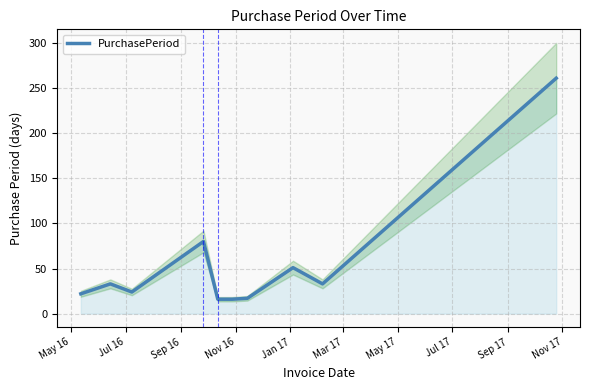

How many series are shown in this chart?

1